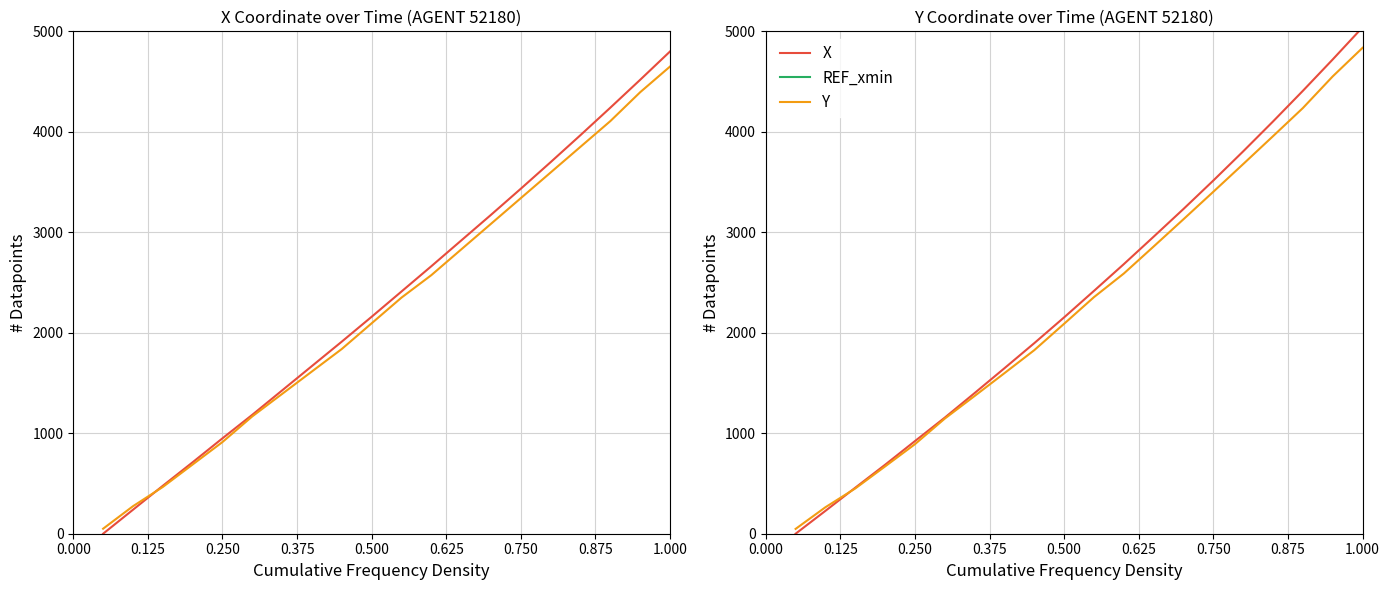

What are all the series names shown in the legend?

X, REF_xmin, Y